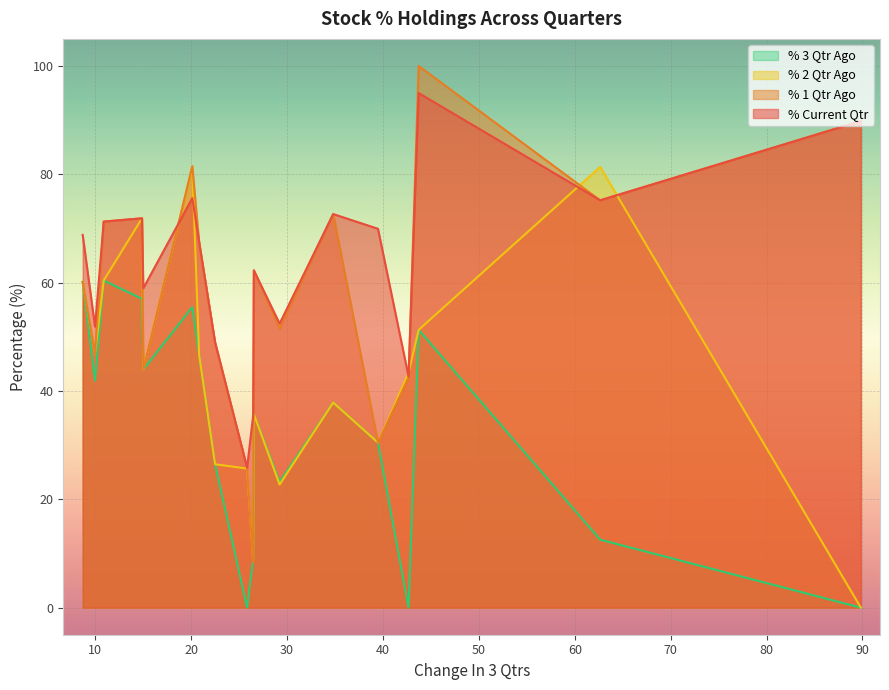

The value of % 3 Qtr Ago at KEYFINSERV is 57.0. True or false?

True